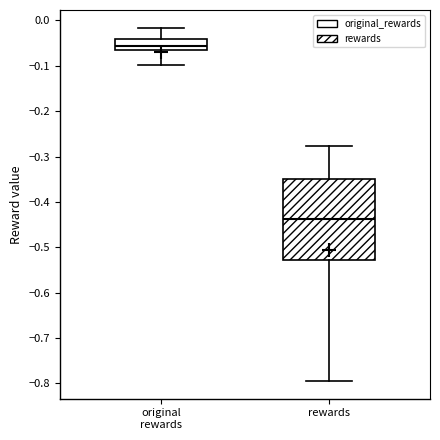

Which box has the lowest median line?

rewards